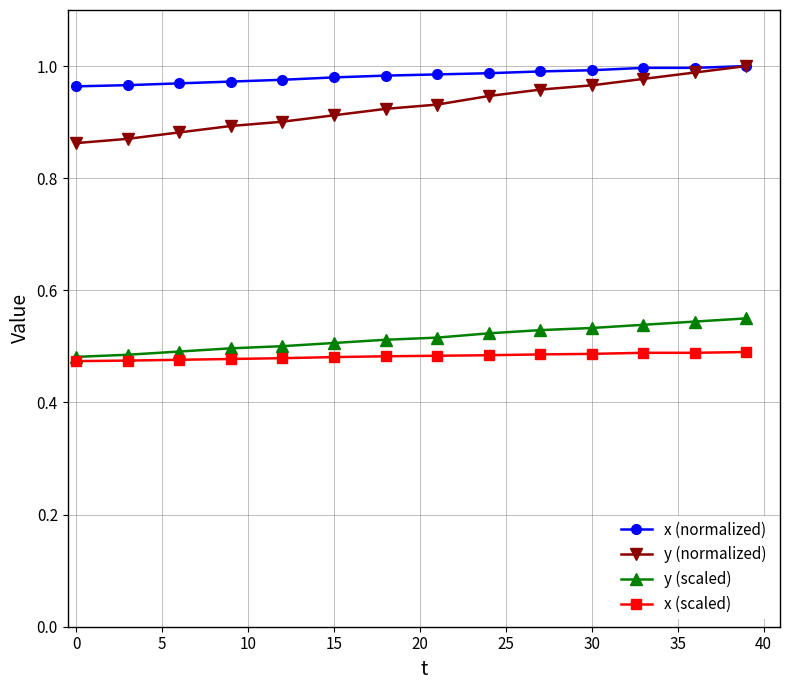

At how many categories does at least one series exceed 0?

14